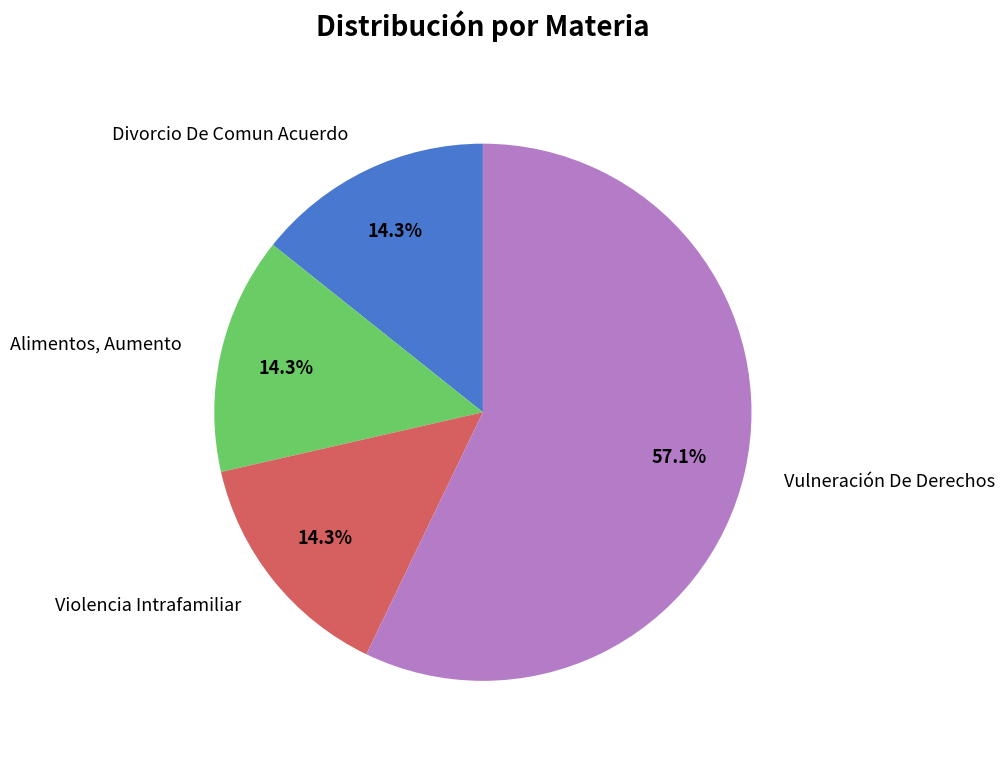

To the nearest percent, what portion does Vulneración De Derechos represent?

57%